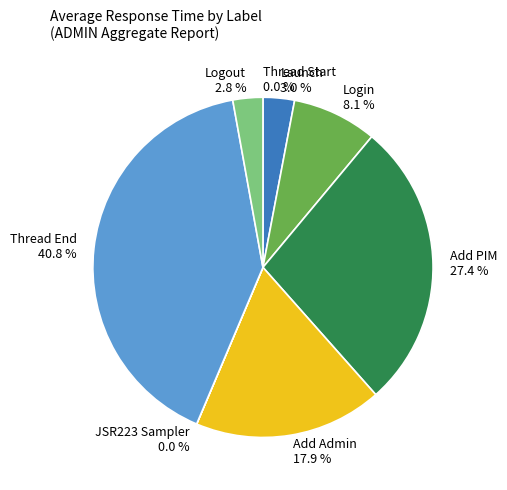

How much of the chart is everything except Launch?

97.0%